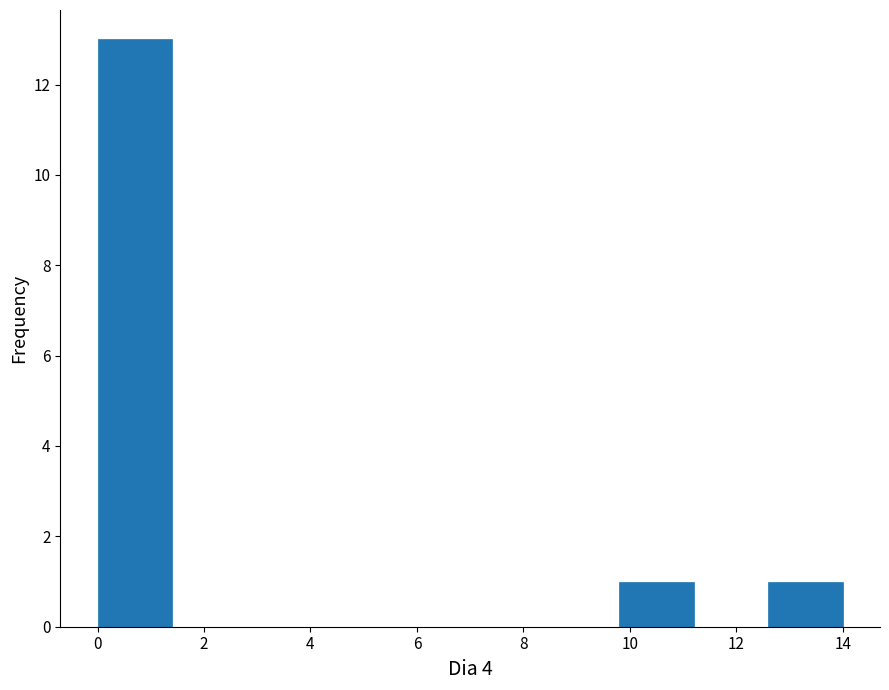

How tall is the bar that spans 12.6 to 14.0 on the x-axis? The values are not printed on the chart, so give them approximately, as read against the axis.

1